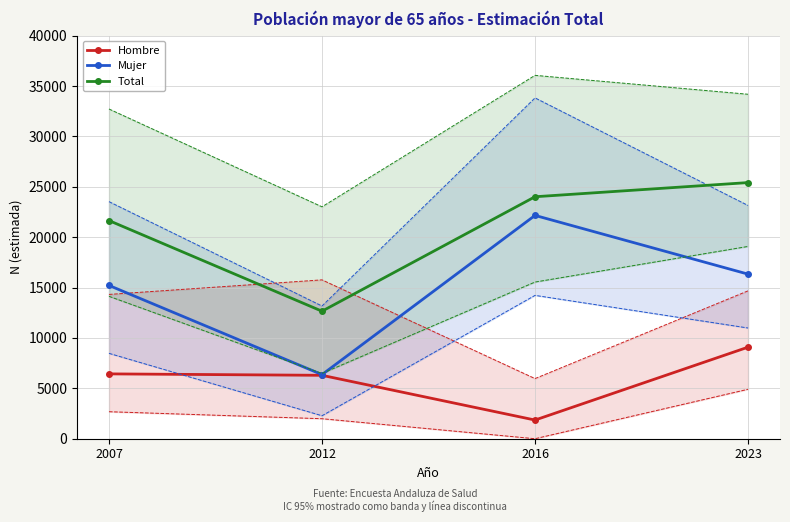

Between 2012 and 2007, which is larger?

2007